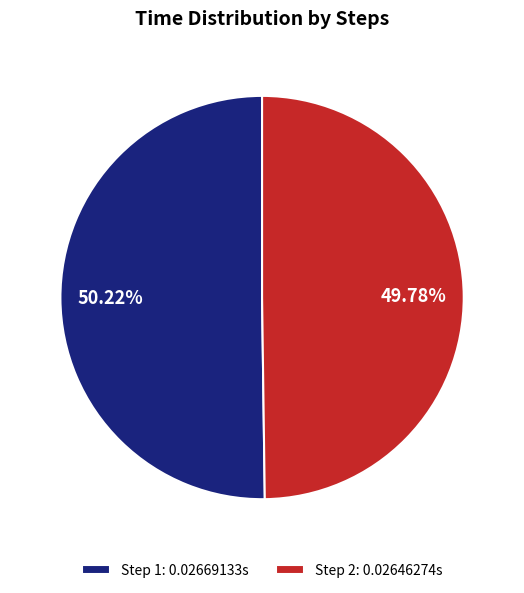

How many segments does this pie chart have?

2